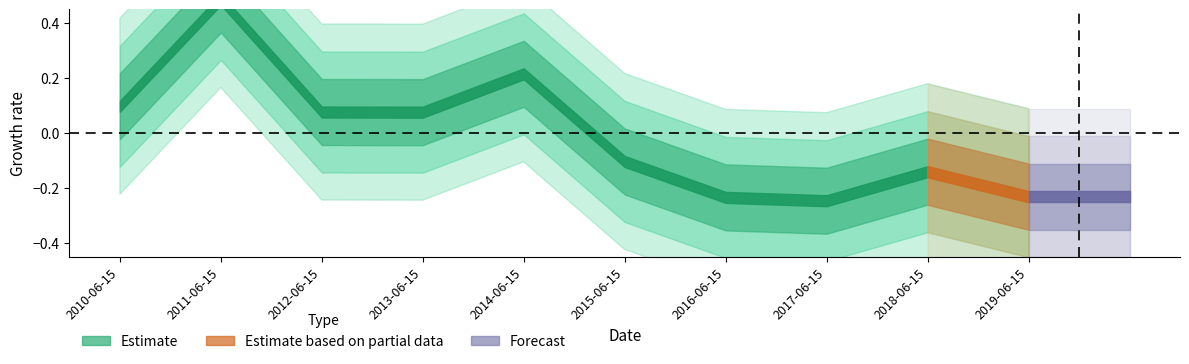

Which category has the highest value across all series?

2011-06-15